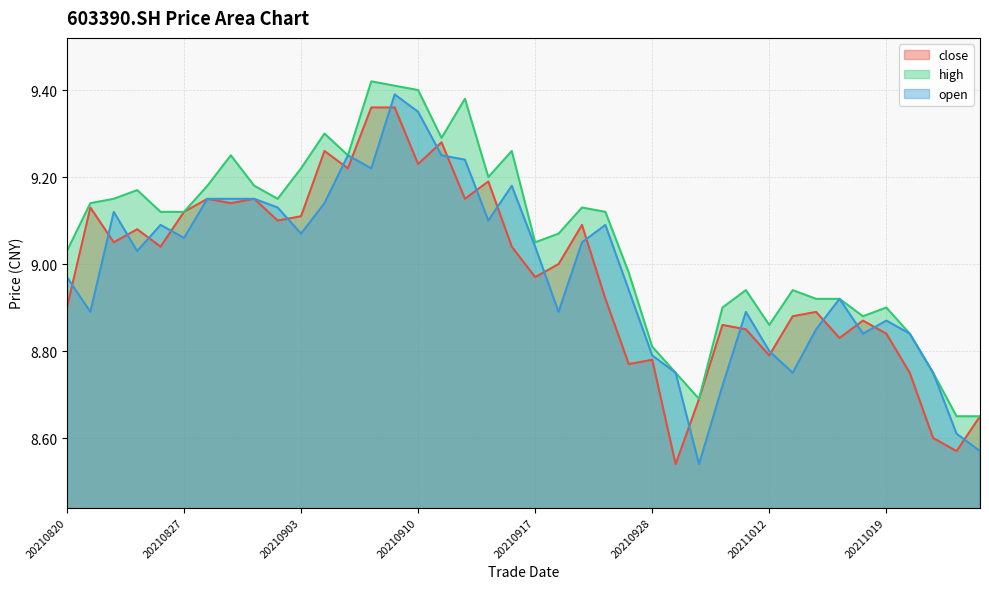

Between 20210927 and 20210913, which is larger?

20210913